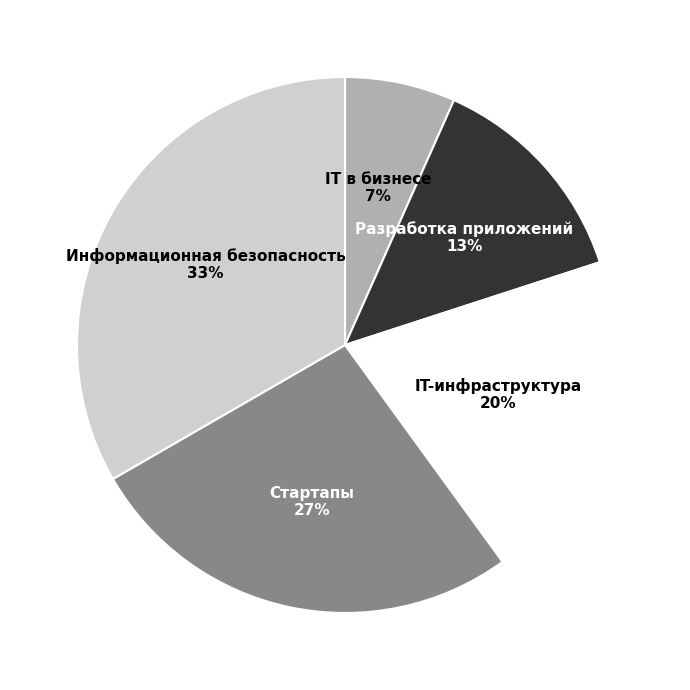

To the nearest percent, what is the average slice percentage?

20%